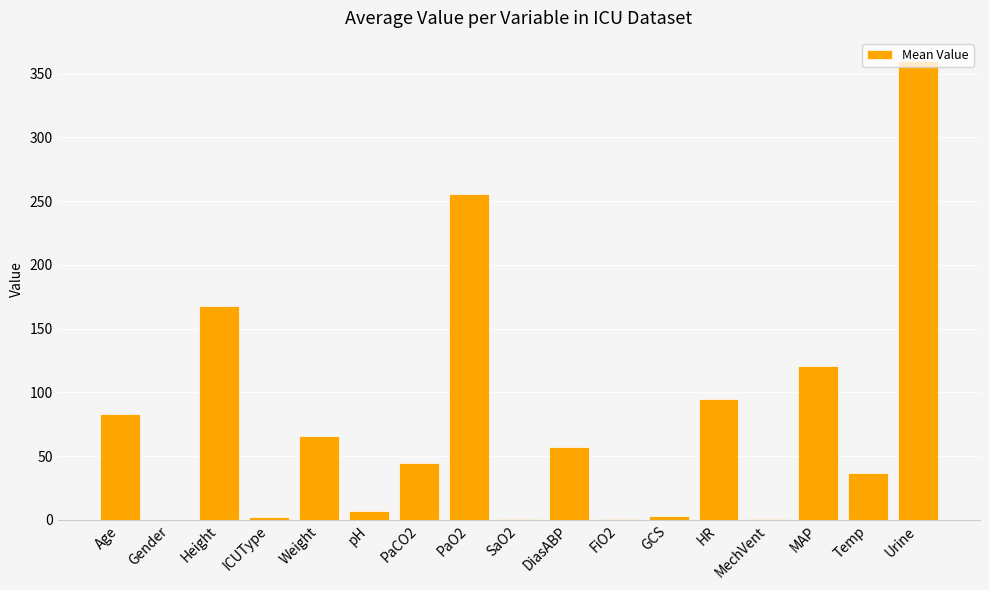

Between DiasABP and ICUType, which is larger?

DiasABP